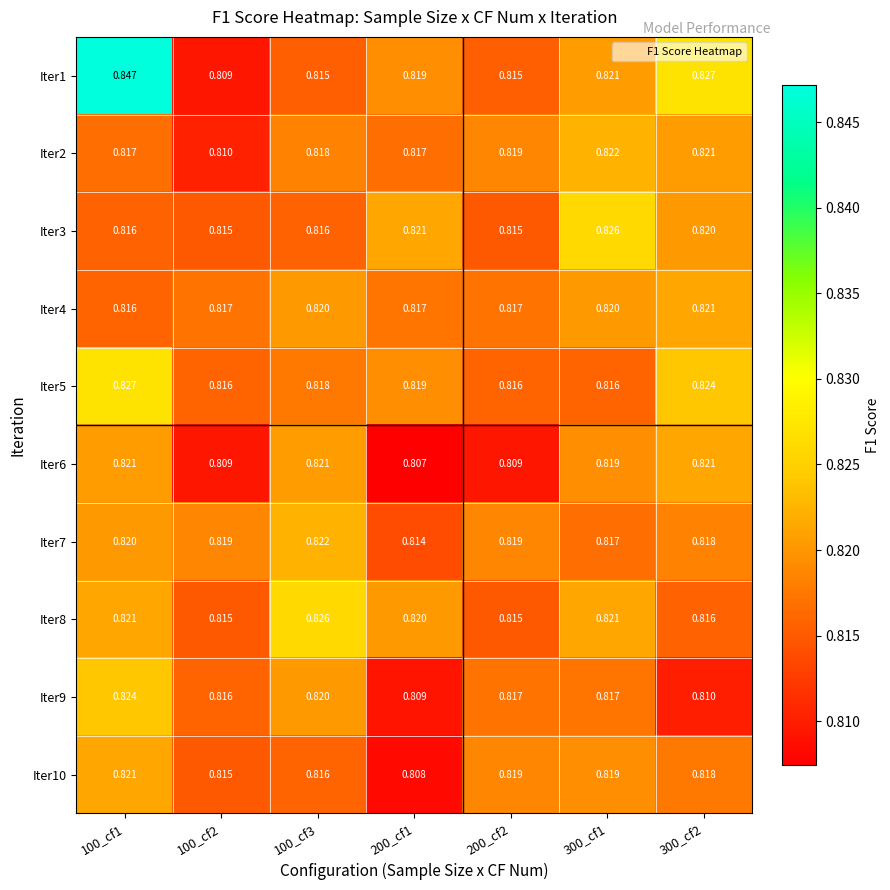

Is the value of Iter7 at 200_cf1 greater than the value of Iter6 at 100_cf3?

No